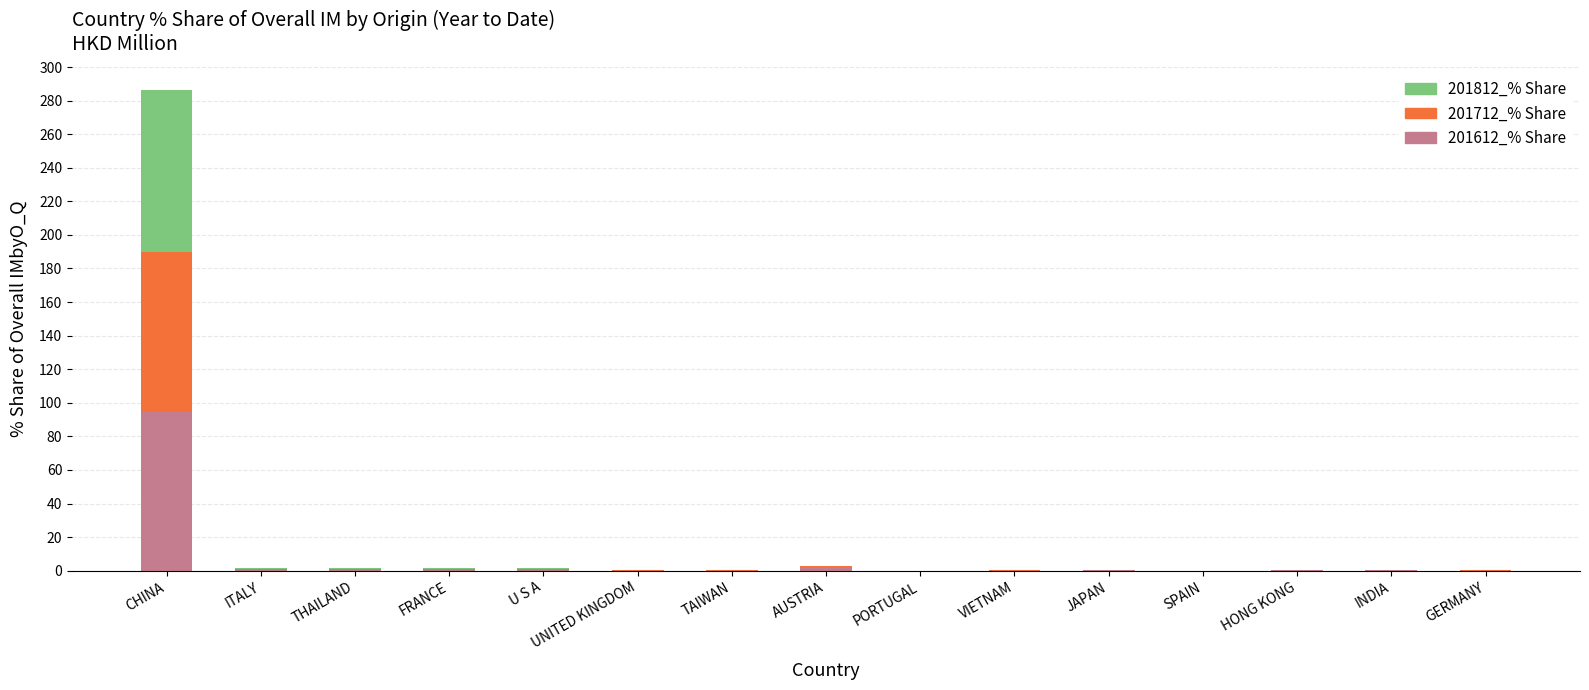

Which category has the highest value in the 201612_% Share series?

CHINA